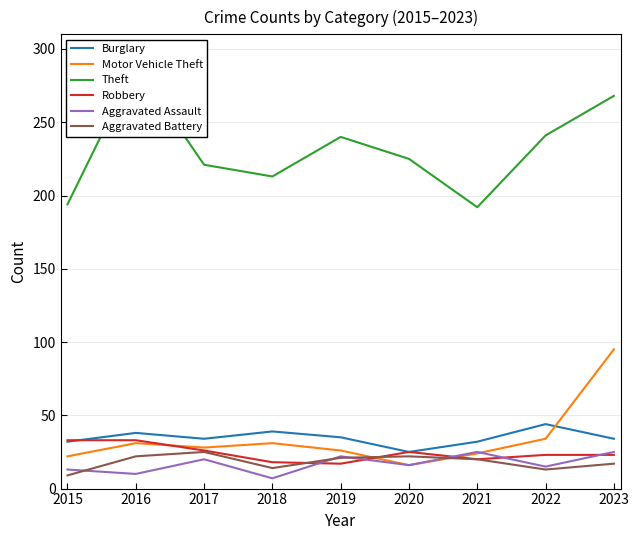

The Burglary series shows 47 at 2021. True or false?

False